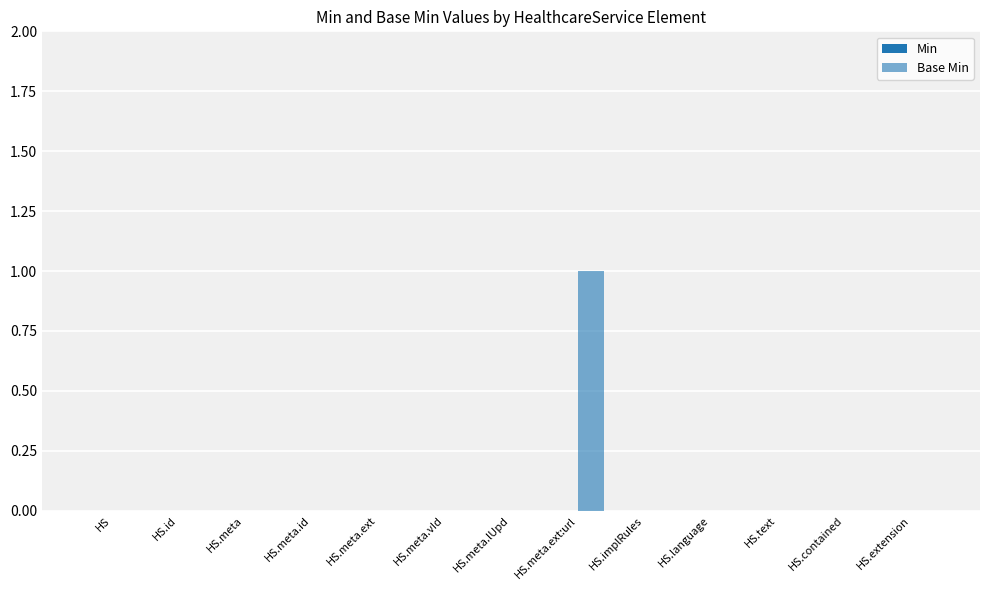

How many categories are shown in the chart?

13